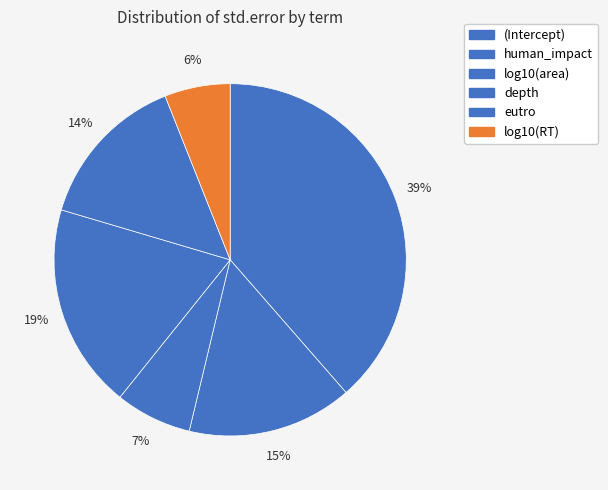

True or false: log10(RT) accounts for 6% of the total.

True